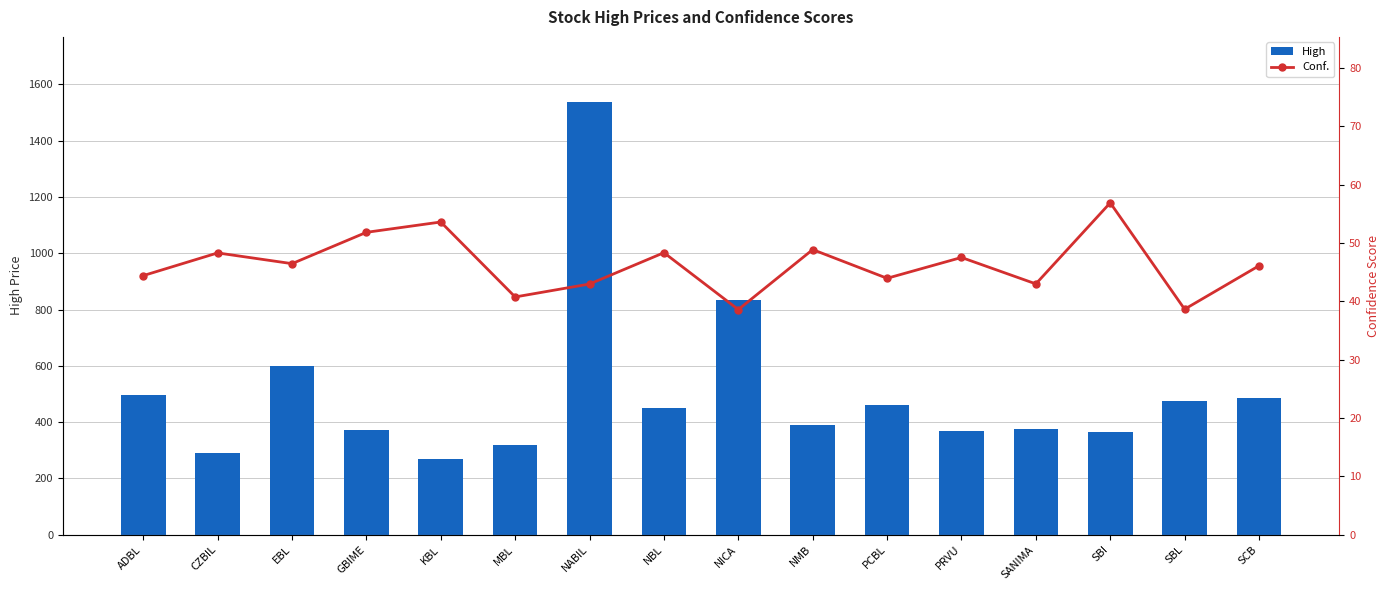

What is the difference between the highest and lowest values at SANIMA?

332.0